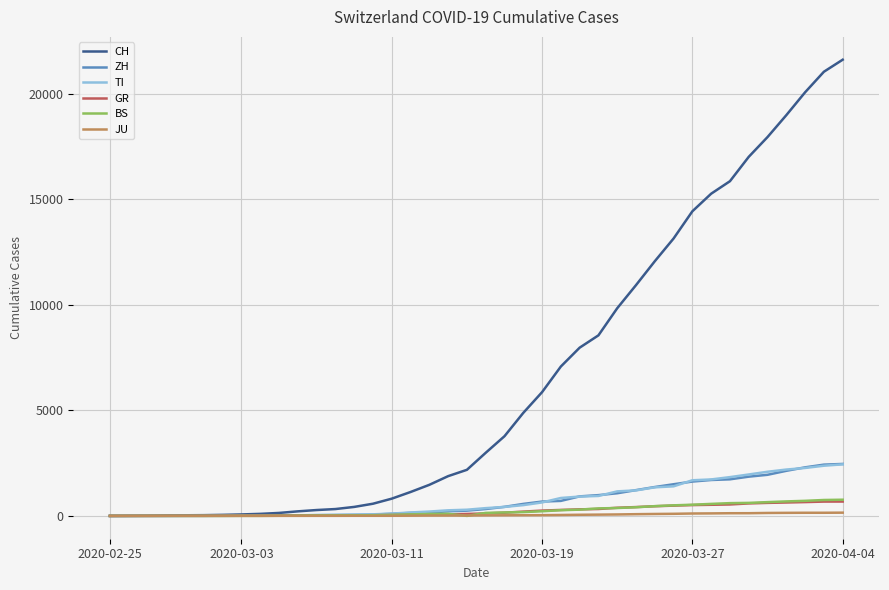

How many series are shown in this chart?

6